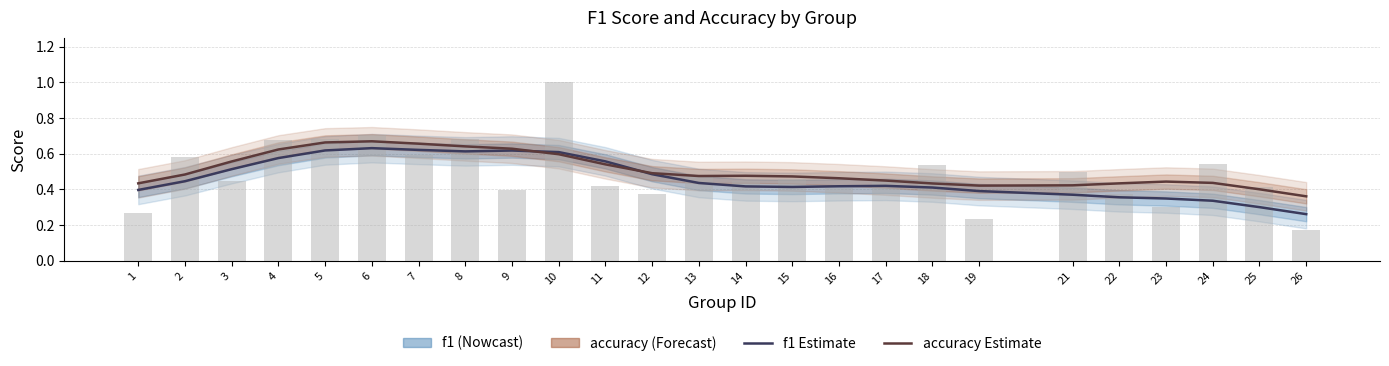

Rank the series by their average value, from highest to lowest.

accuracy, f1